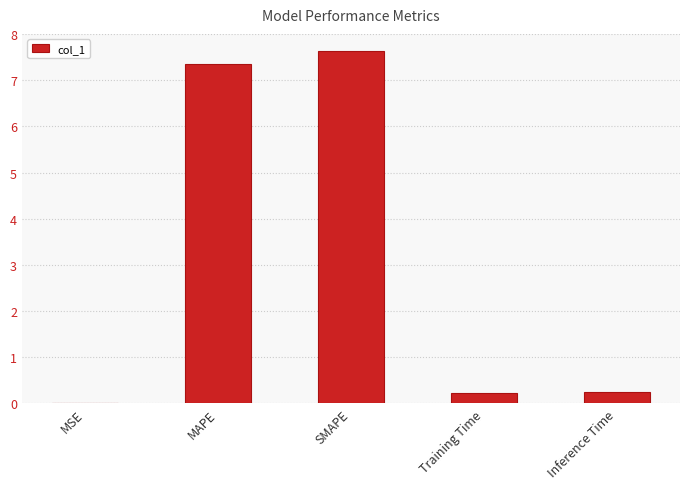

Count the number of categories in the chart.

5